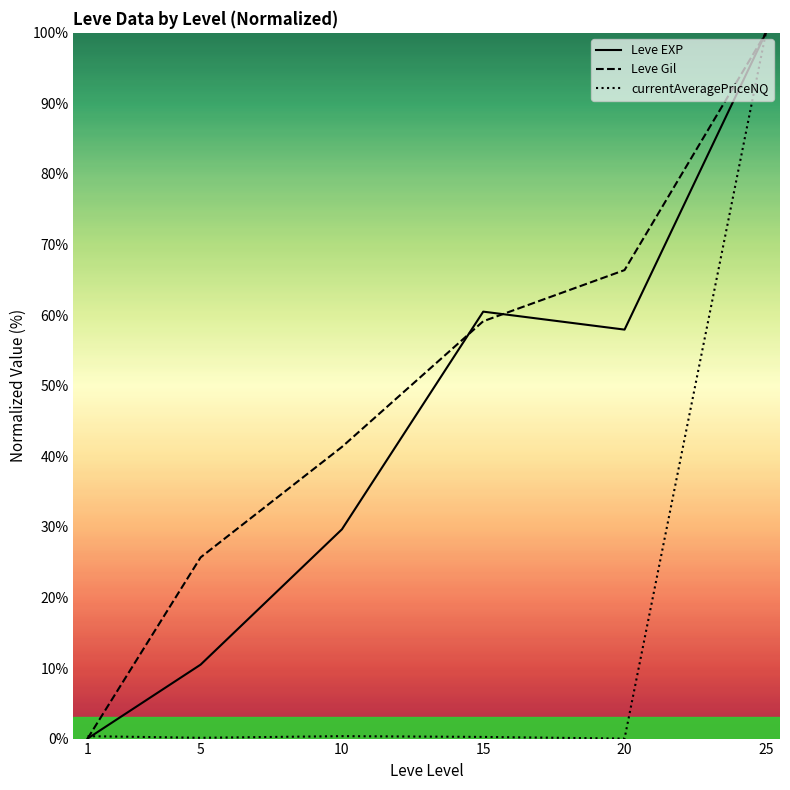

At which category is the sum across all series the highest?

25